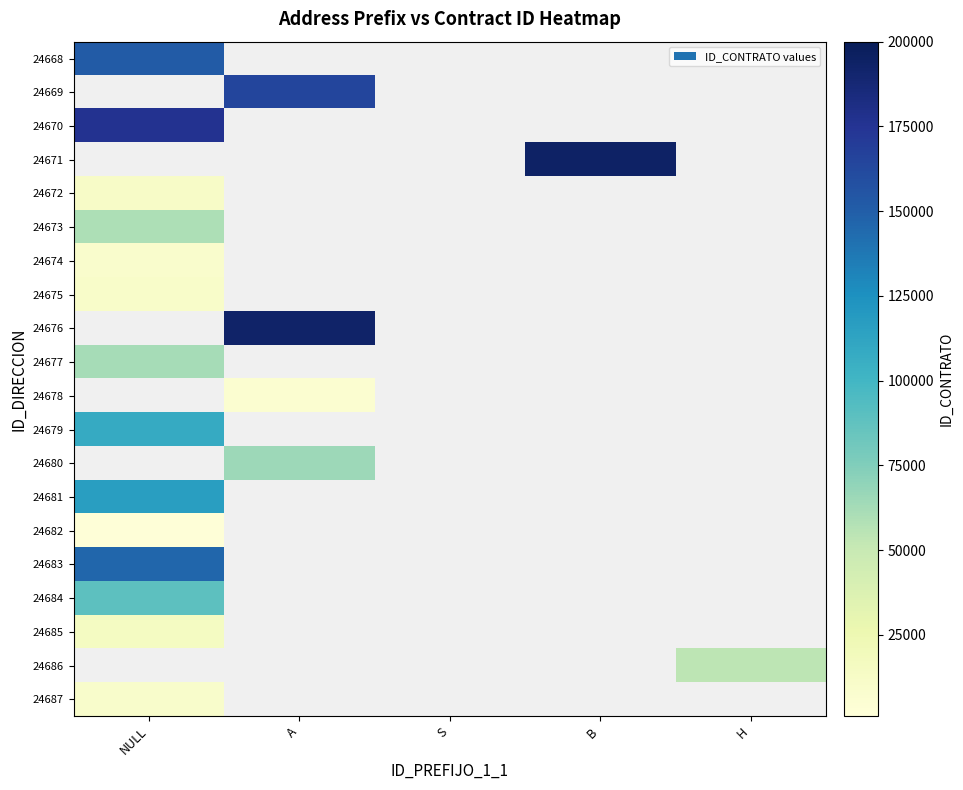

At how many categories does at least one series exceed 171562?

3